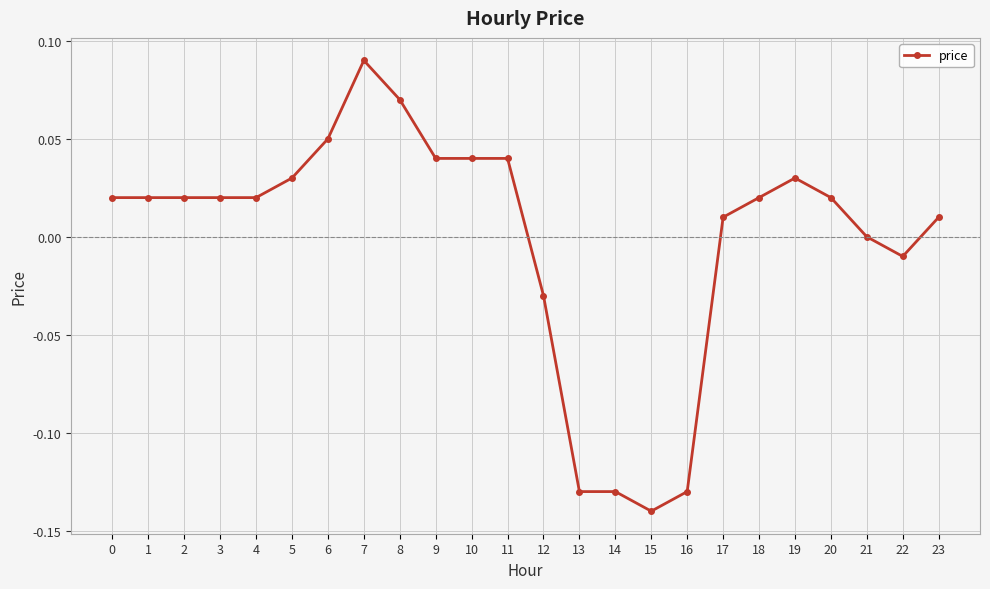

Count the number of categories in the chart.

24